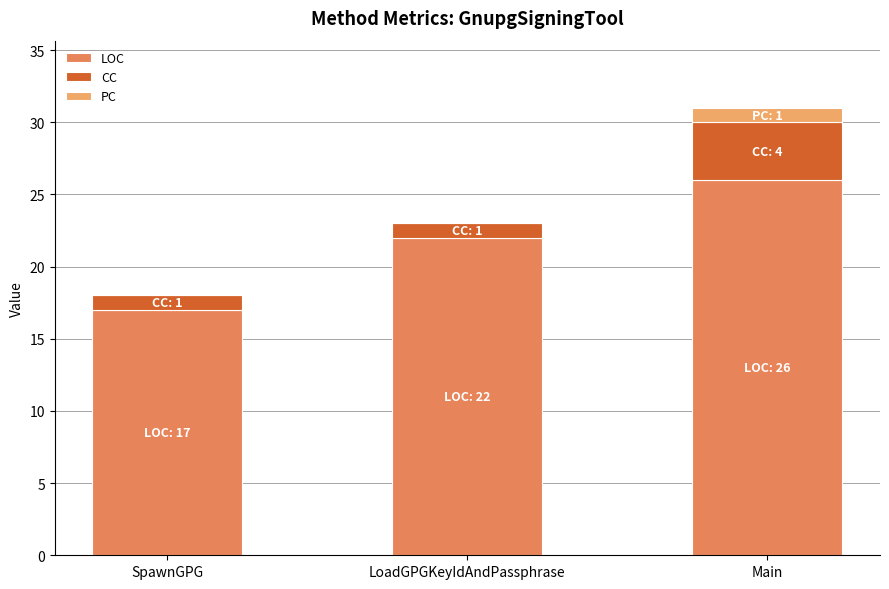

How many categories are shown in the chart?

3